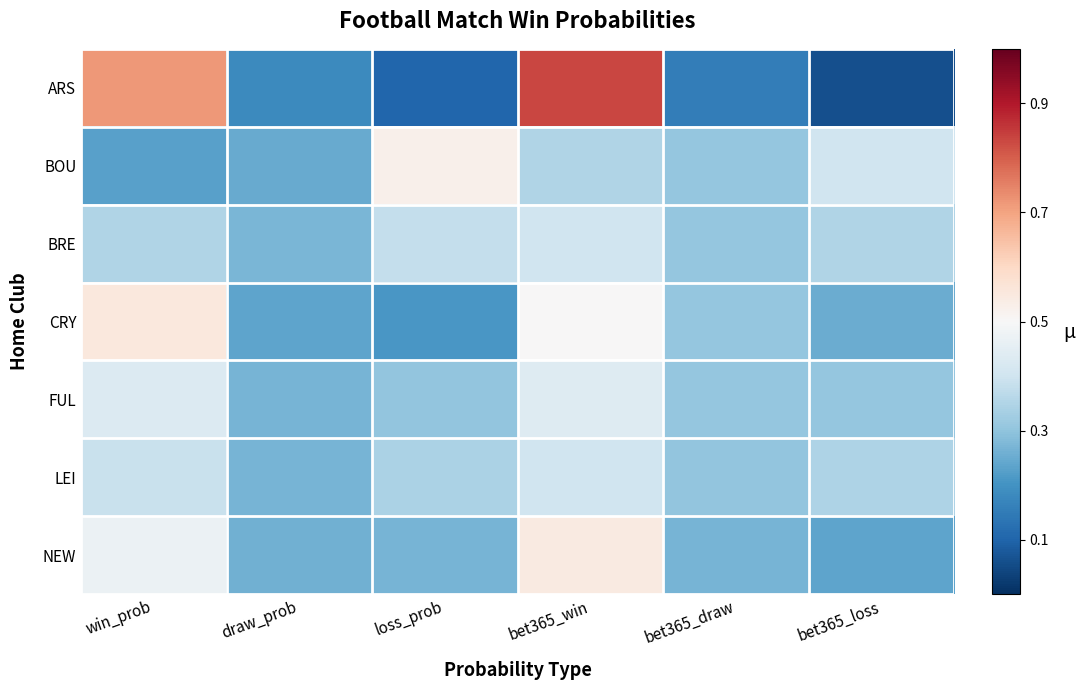

Which series has the widest spread of values?

ARS